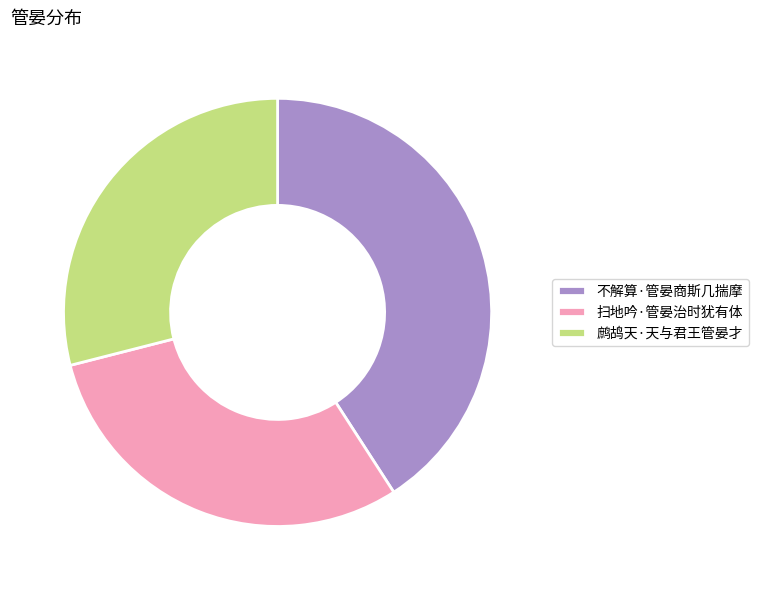

Approximately how many times larger is the value at 不解算·管晏商斯几揣摩 compared to 鹧鸪天·天与君王管晏才?

1.4